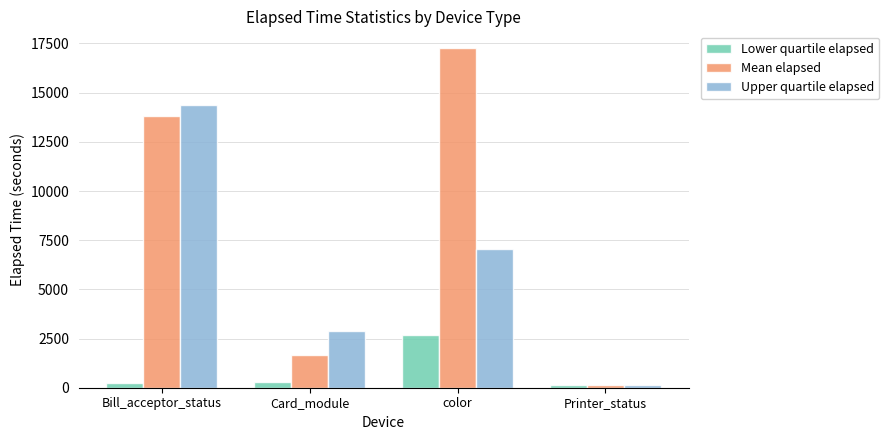

At which label does Upper quartile elapsed reach its minimum?

Printer_status